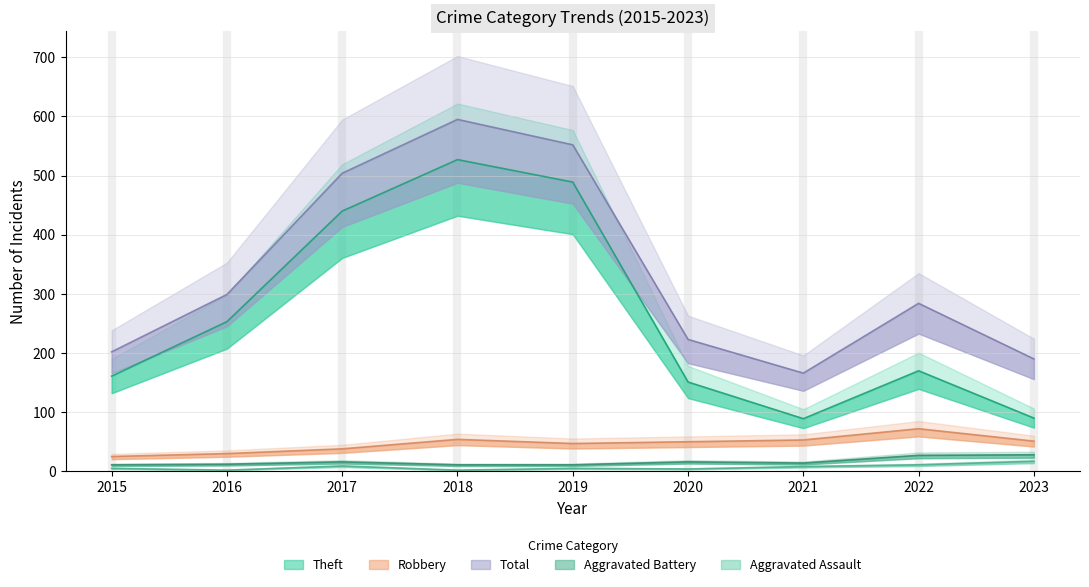

At which category does the chart reach its peak across all series?

2018